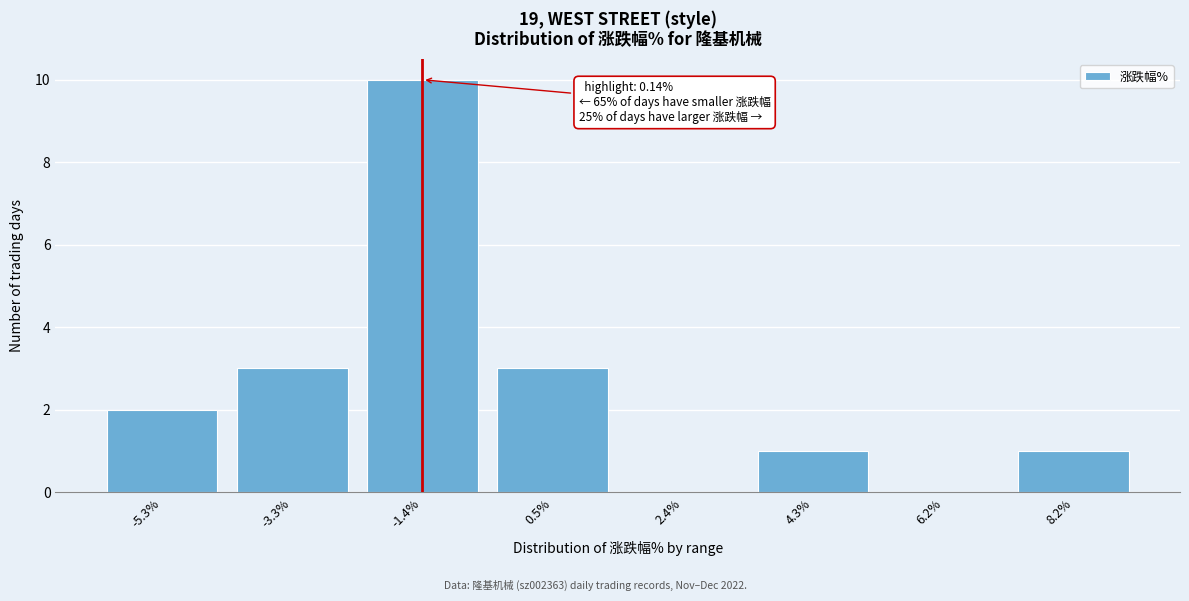

Reading left to right, what are all the values shown in this chart?

-5.3%=2	-3.3%=3	-1.4%=10	0.5%=3	2.4%=0	4.3%=1	6.2%=0	8.2%=1